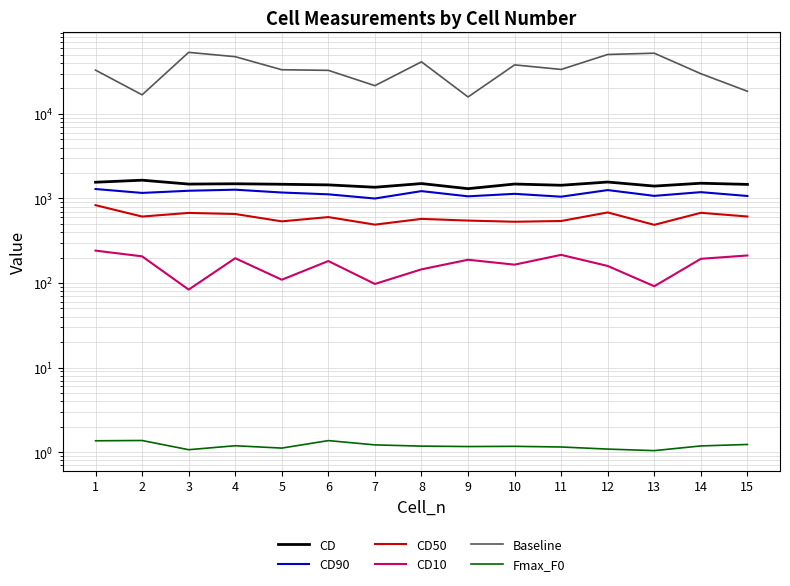

What is the difference between the highest and lowest values at 9?

15841.5